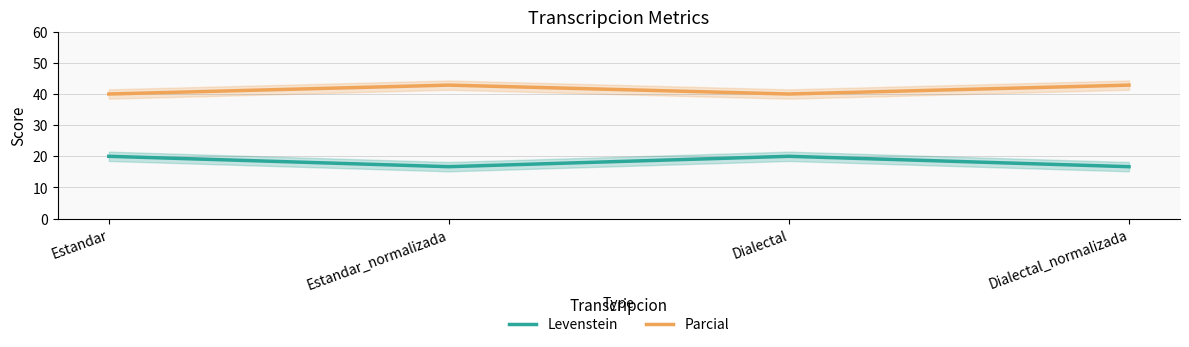

How many Levenstein values are between 16 and 19?

2